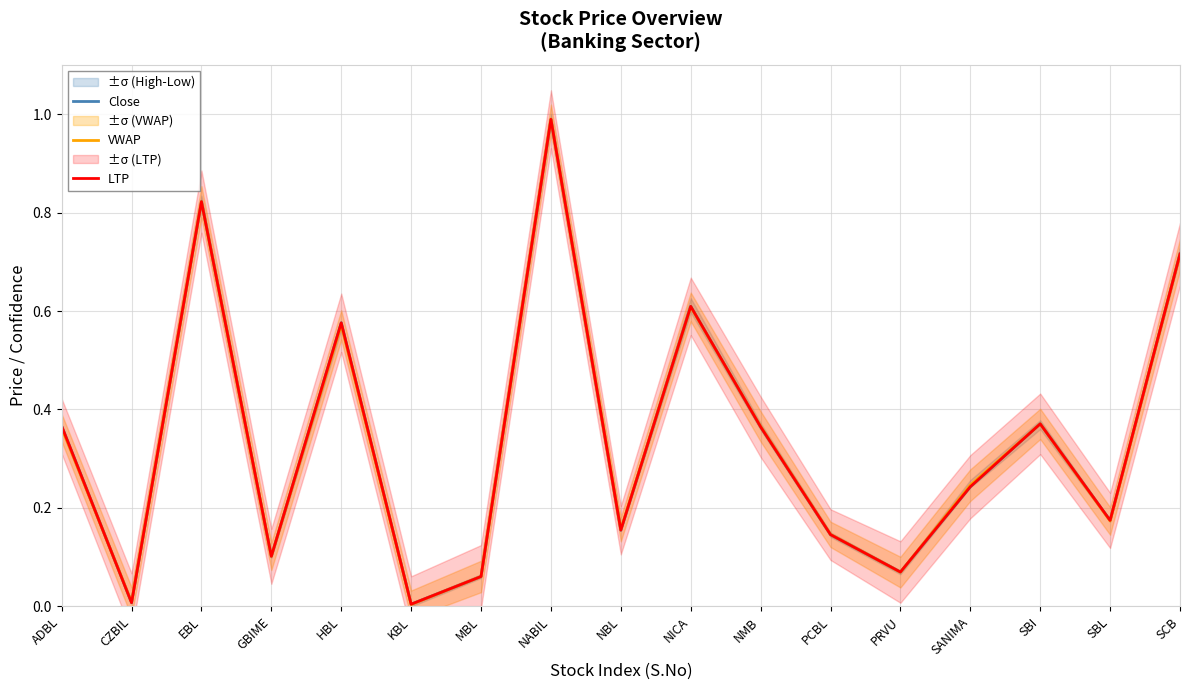

How many intersections are there between VWAP and LTP?

10